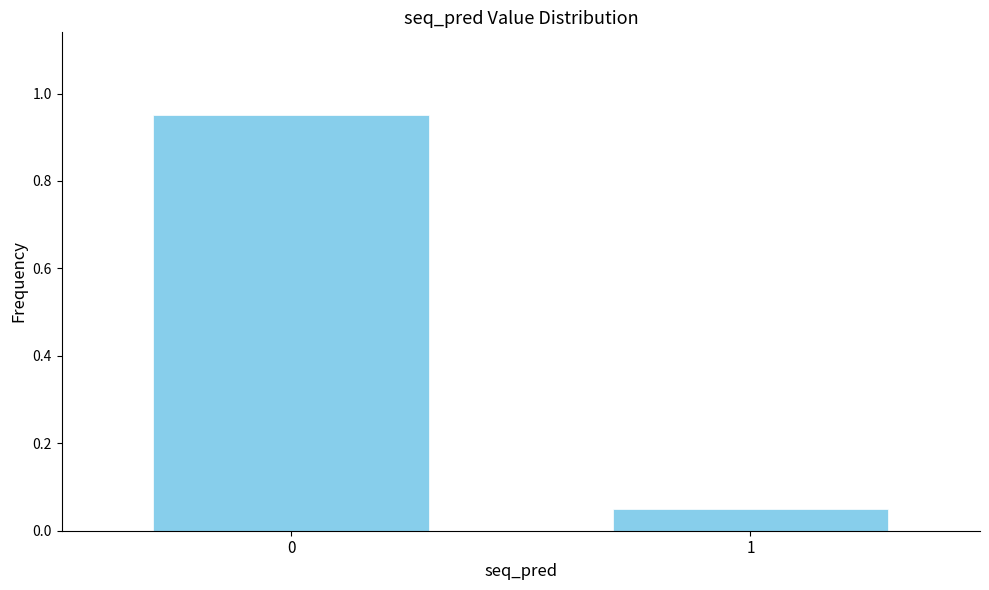

What is the average value?

0.5